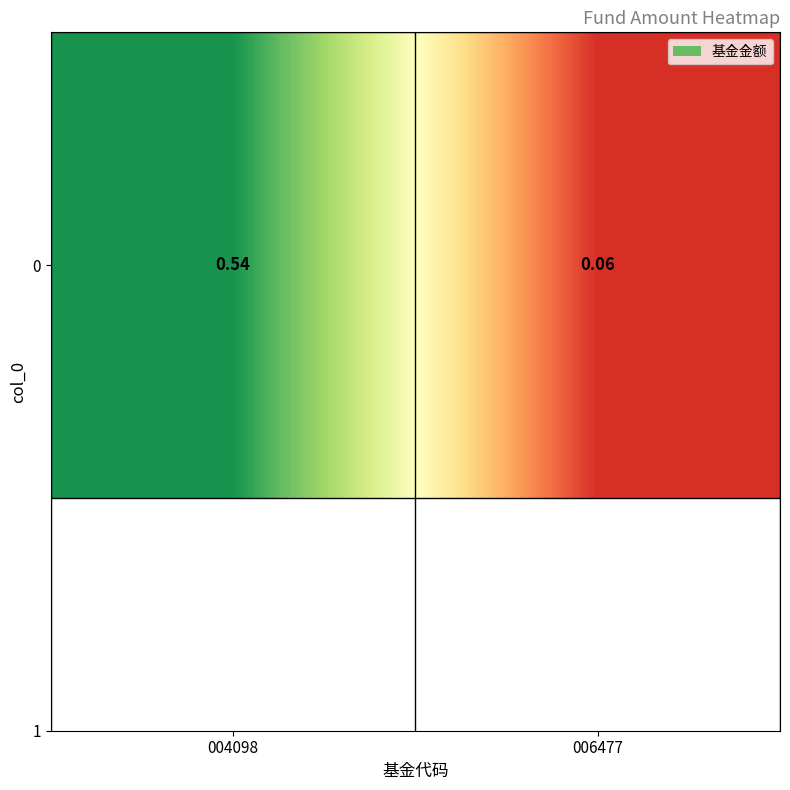

Rank the categories by value from highest to lowest.

004098, 006477